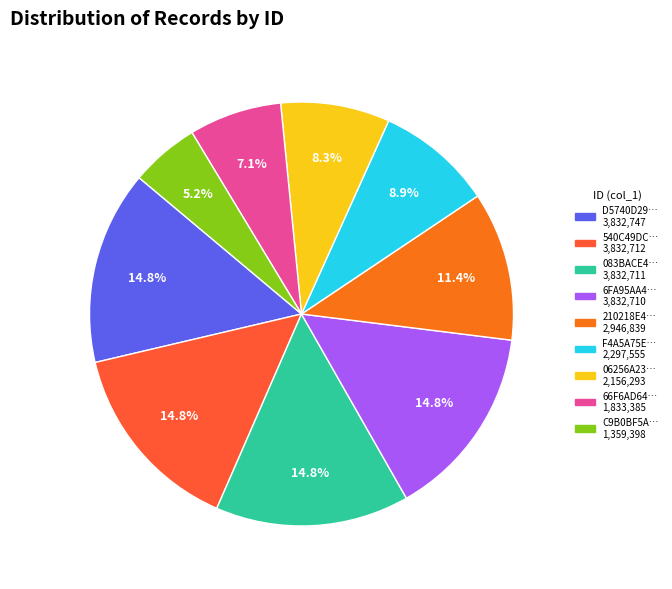

Does any single category account for the majority?

No